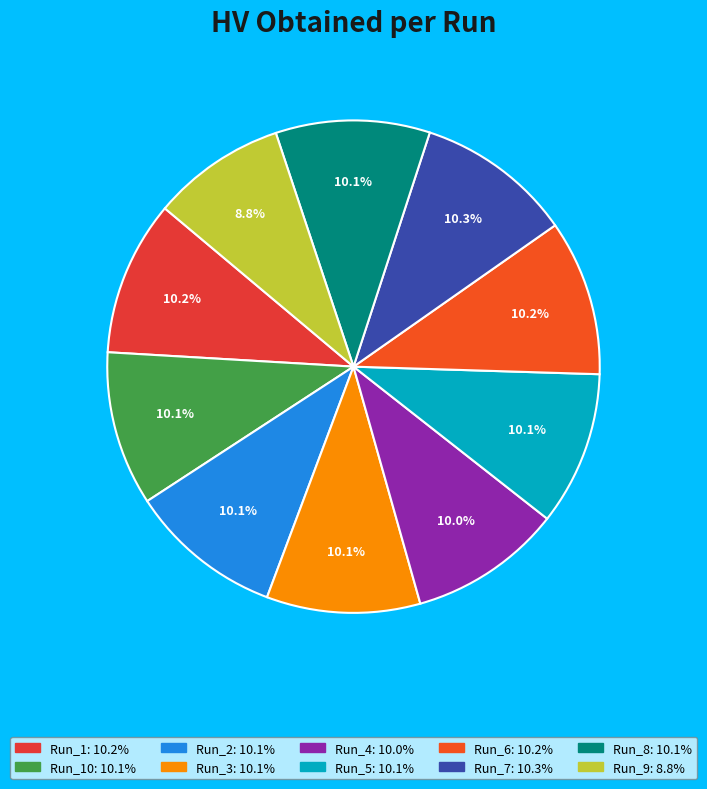

What is the largest slice in the pie chart?

Run_7